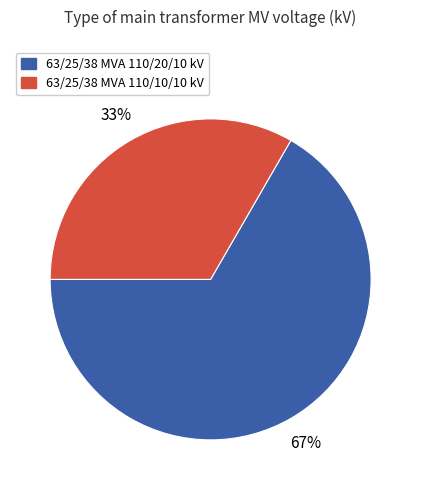

Which has a higher value, 63/25/38 MVA 110/20/10 kV or 63/25/38 MVA 110/10/10 kV?

63/25/38 MVA 110/20/10 kV